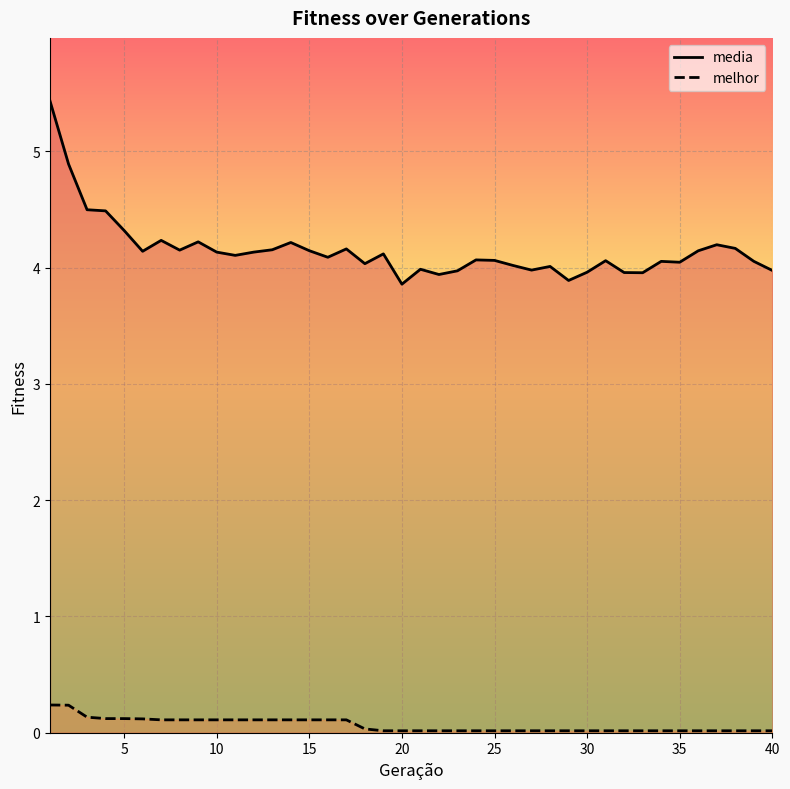

The value of media at 30 is 4.0. True or false?

True